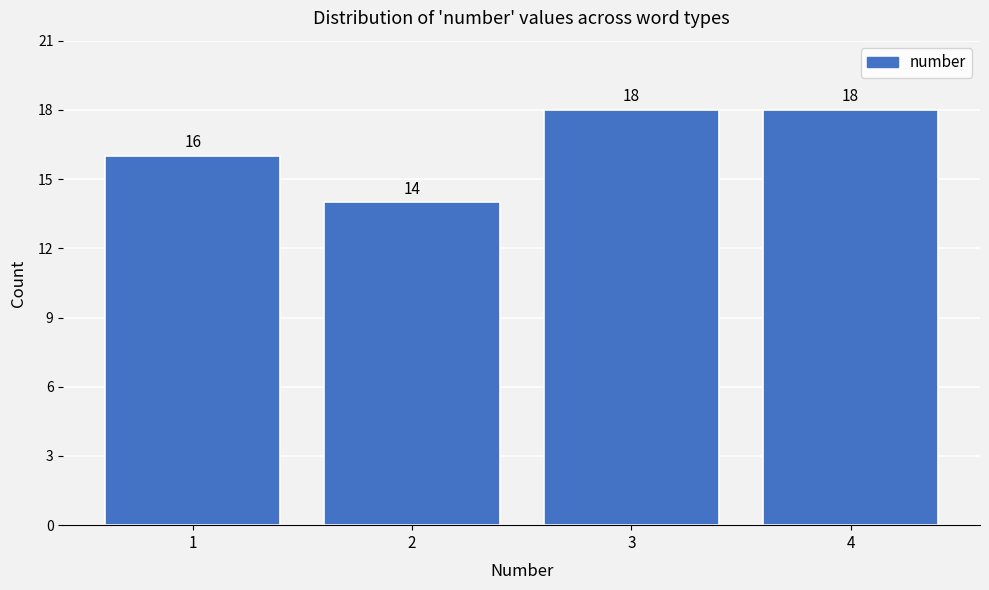

Reading left to right, transcribe this chart: for each bar, give the range it covers on the x-axis and its height.

0.5 to 1.5: 16
1.5 to 2.5: 14
2.5 to 3.5: 18
3.5 to 4.5: 18